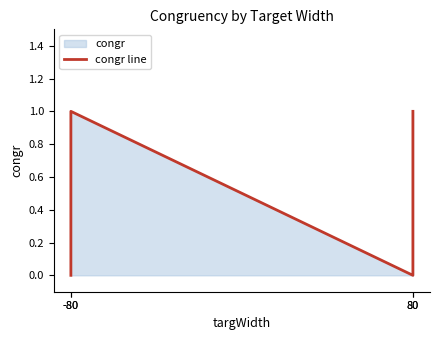

What is the greatest value displayed?

1